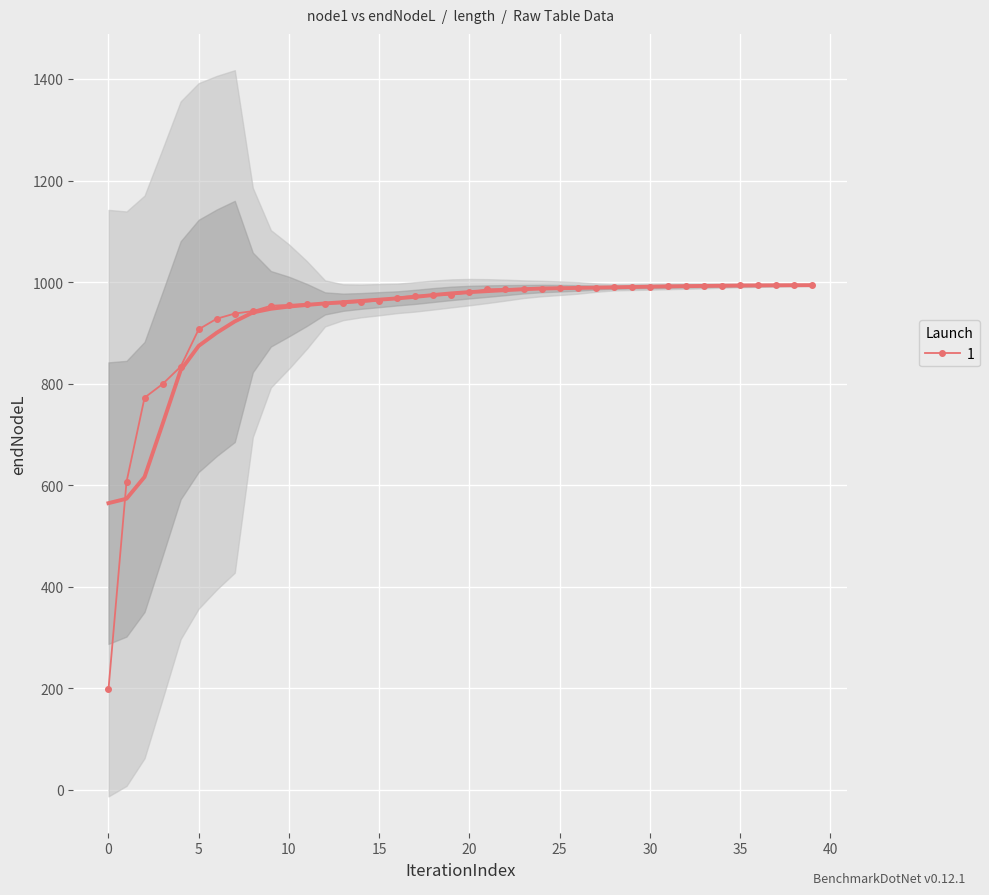

What is the minimum value for 1?

198.0